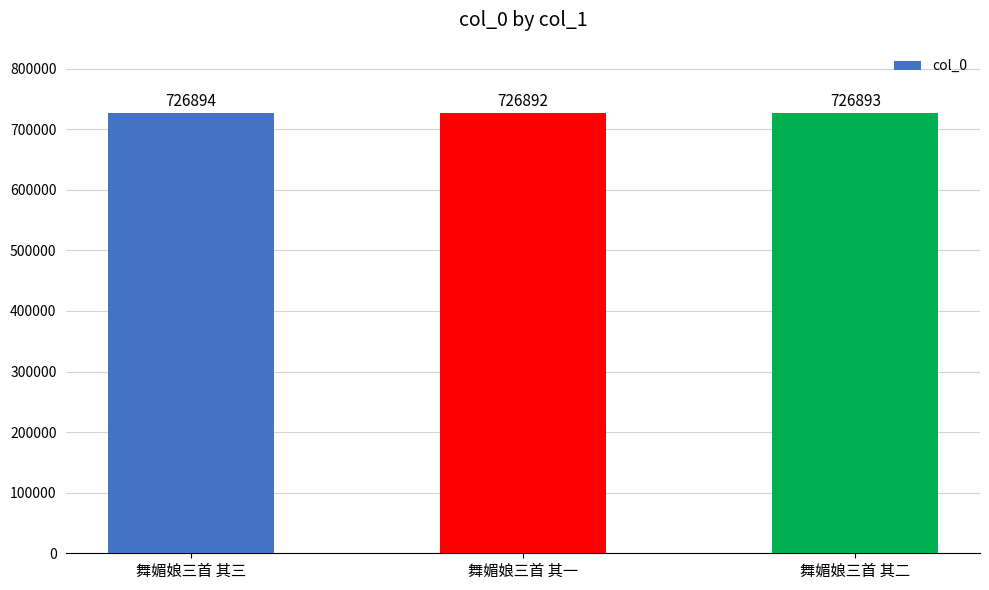

What is the label of the 1st bar from the left?

舞媚娘三首 其三